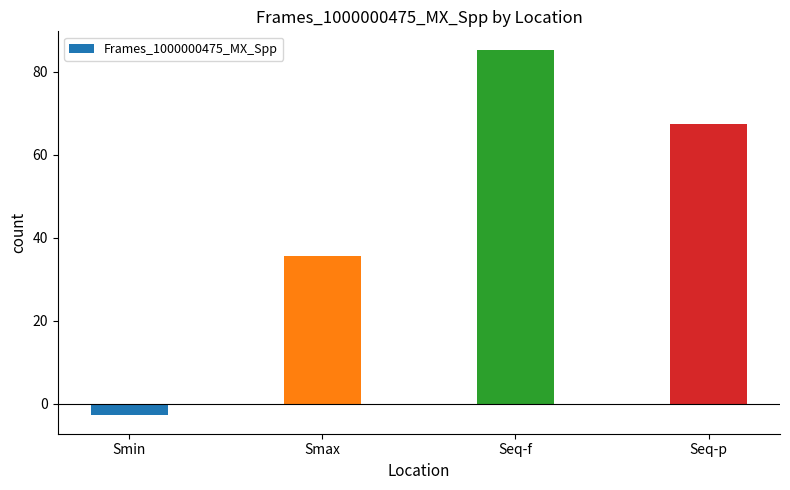

The value at Seq-f is 85.3. True or false?

True